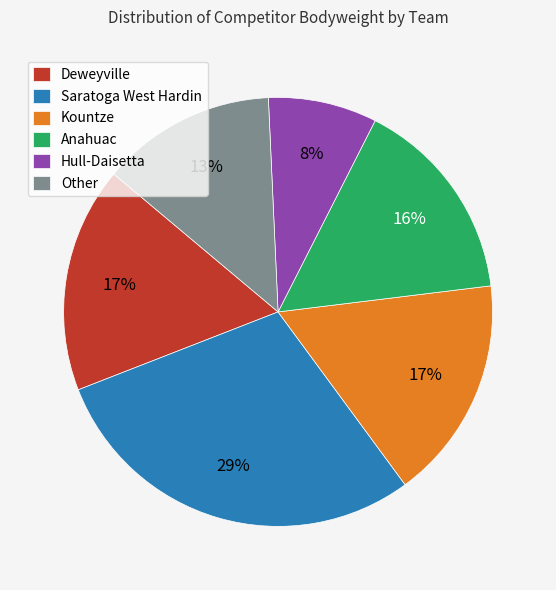

Between Other and Anahuac, which is larger?

Anahuac